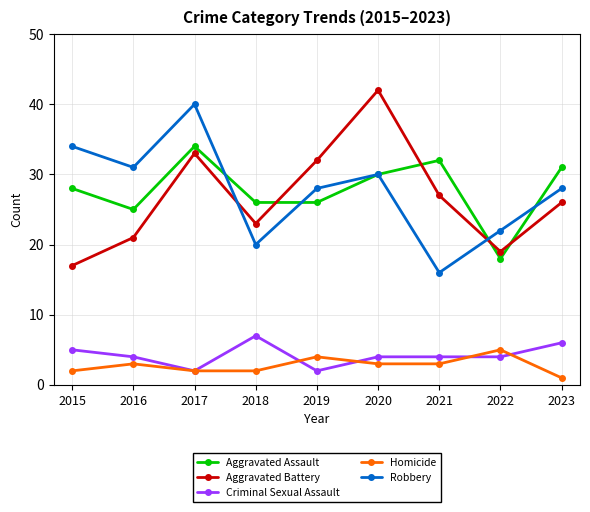

Where do Aggravated Battery and Aggravated Assault first cross each other?

2018 and 2019